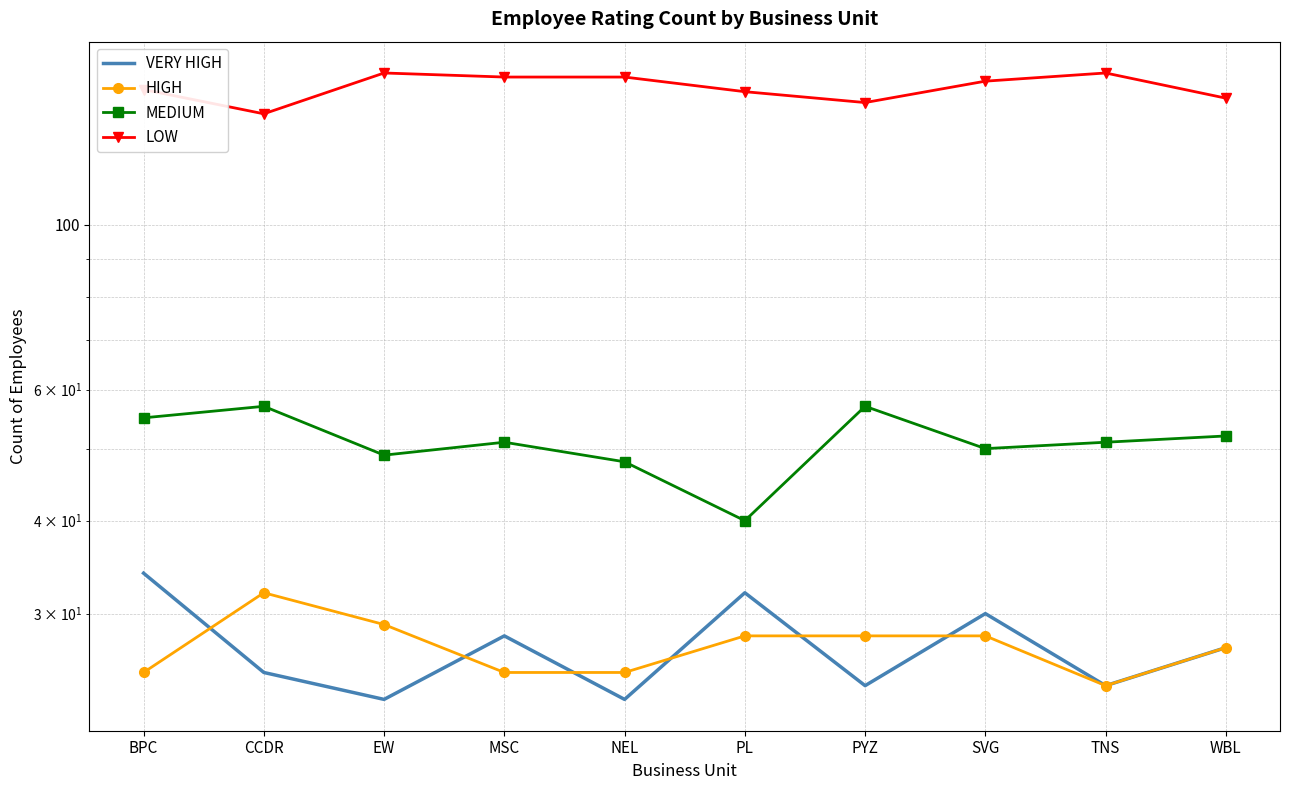

At how many categories does at least one series exceed 86?

10